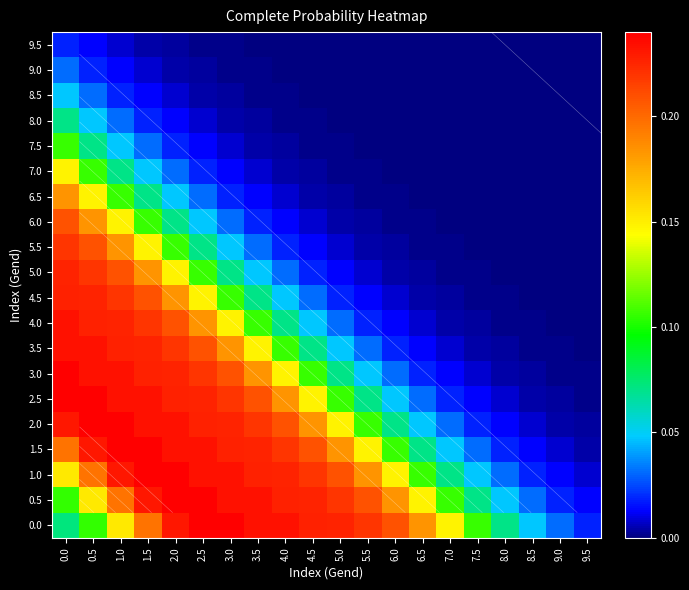

What is the difference between the maximum and minimum values in the 4.5 series?

0.2